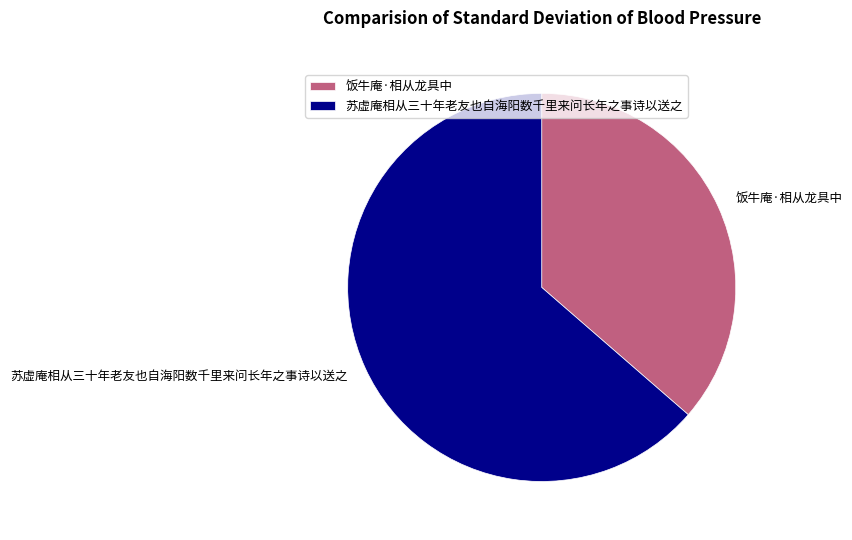

Which category has the smallest portion of the pie?

饭牛庵·相从龙具中